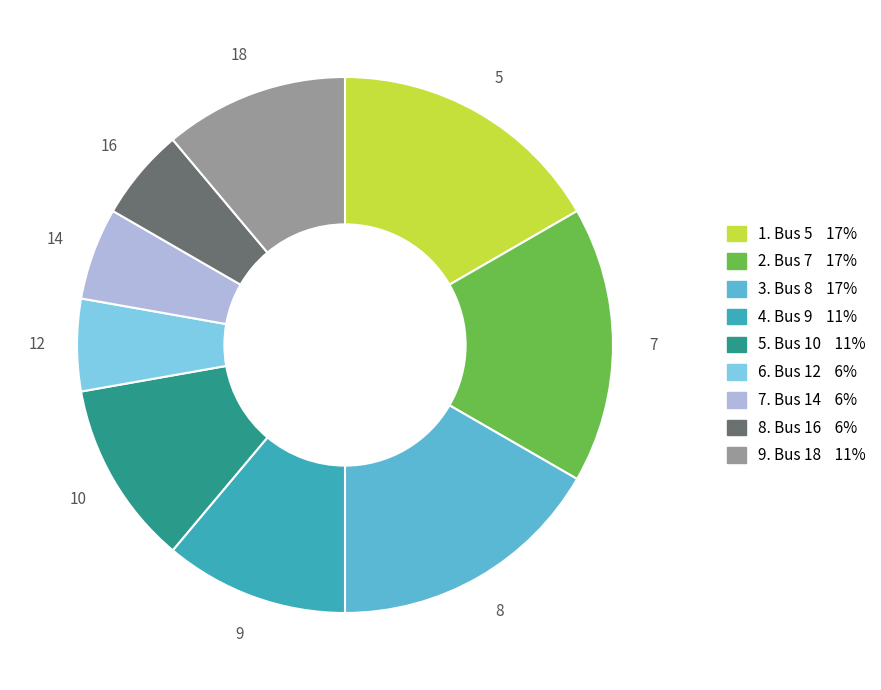

Does any single category account for the majority?

No